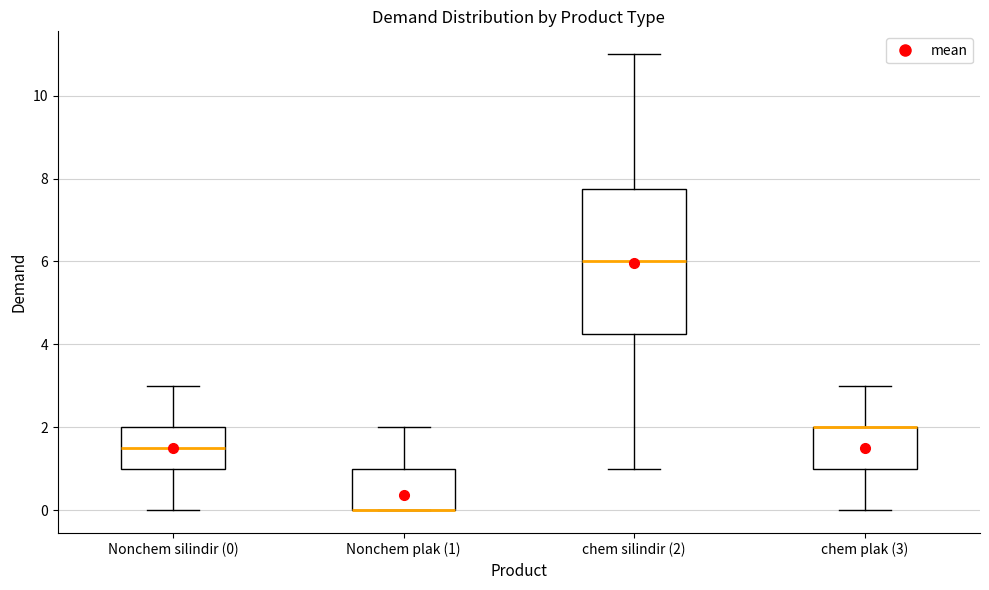

Reading left to right, transcribe this box plot: for each box, give where its median line is, the range the box spans, and where its two whiskers end, as read against the y-axis. The values are not printed on the chart, so give them approximately, as read against the axis.

Nonchem silindir (0): median 1.6, box 1.0 to 2.0, whiskers 0.0 to 3.0
Nonchem plak (1): median 0.0 (drawn on the box's lower edge), box 0.0 to 1.0, whiskers 0.0 to 2.0
chem silindir (2): median 6.0, box 4.2 to 7.8, whiskers 1.0 to 11.0
chem plak (3): median 2.0 (drawn on the box's upper edge), box 1.0 to 2.0, whiskers 0.0 to 3.0